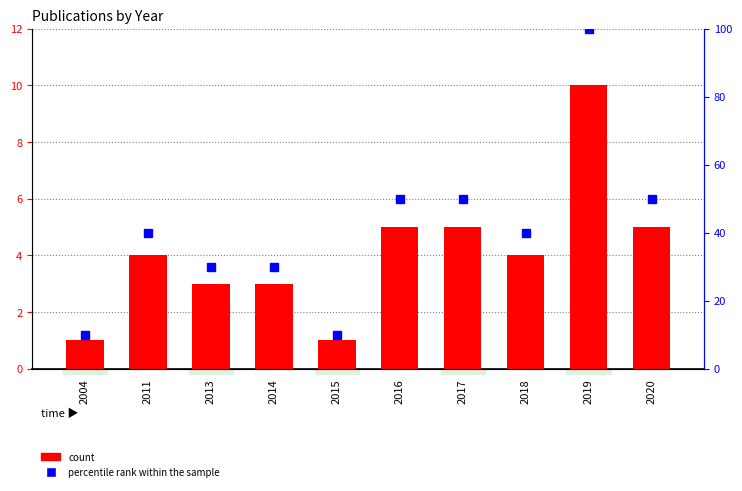

Which series changed the most between 2013 and 2018?

percentile rank within the sample